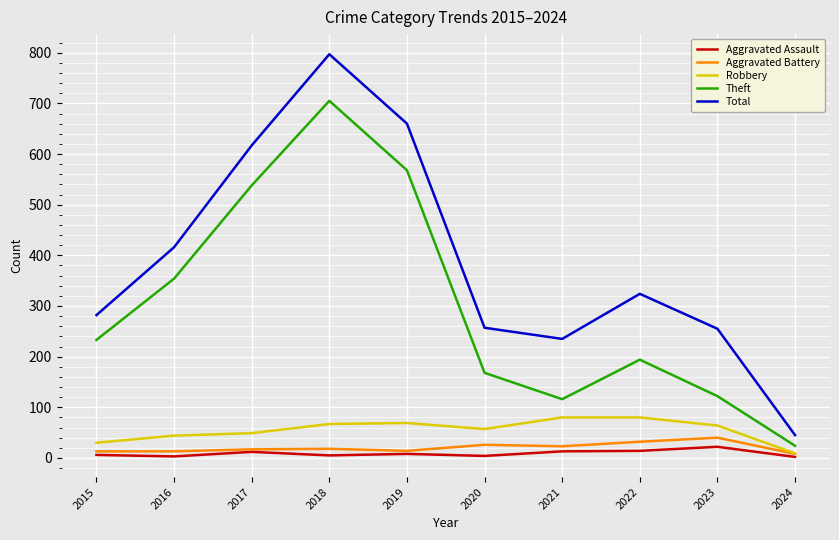

True or false: Robbery and Total cross at least once.

False